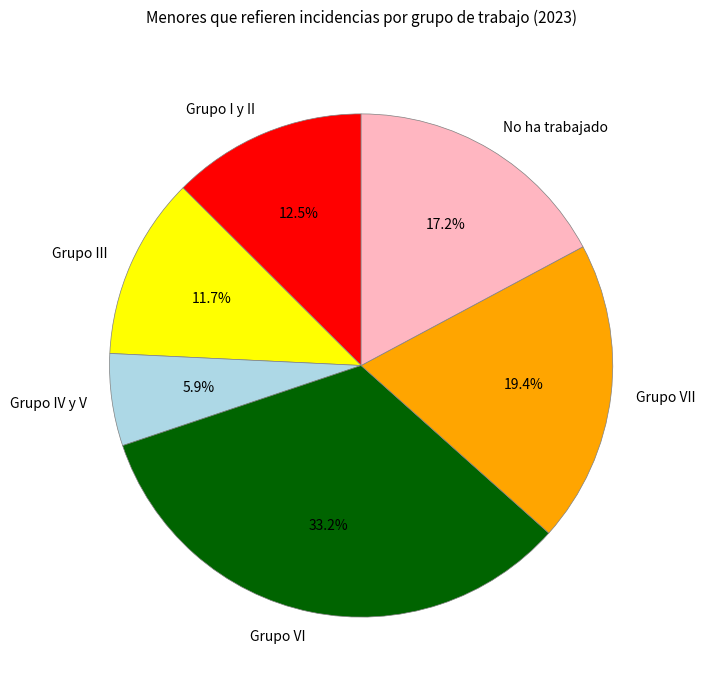

Rank the categories by value from highest to lowest.

Grupo VI, Grupo VII, No ha trabajado, Grupo I y II, Grupo III, Grupo IV y V